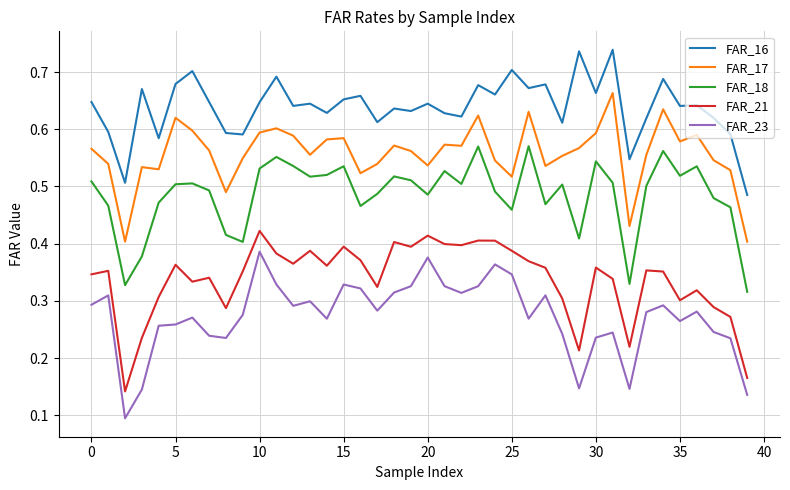

List the series in order of their peak value, highest first.

FAR_16, FAR_17, FAR_18, FAR_21, FAR_23